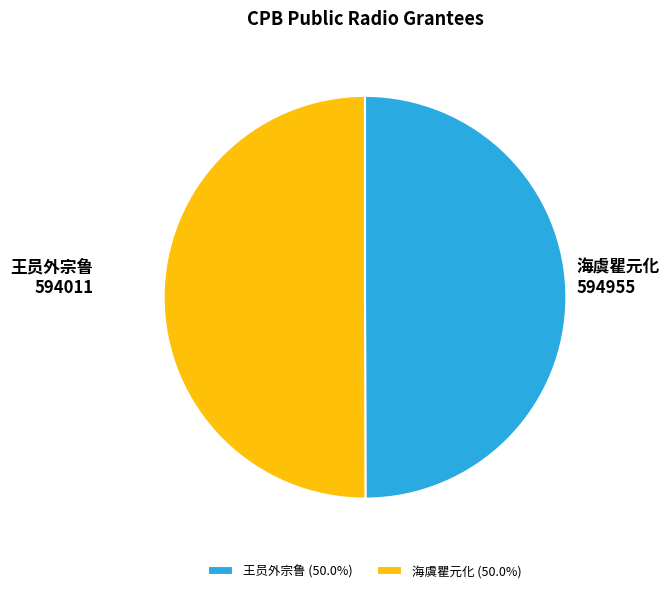

Approximately how many times larger is the value at 海虞瞿元化 compared to 王员外宗鲁?

1.0